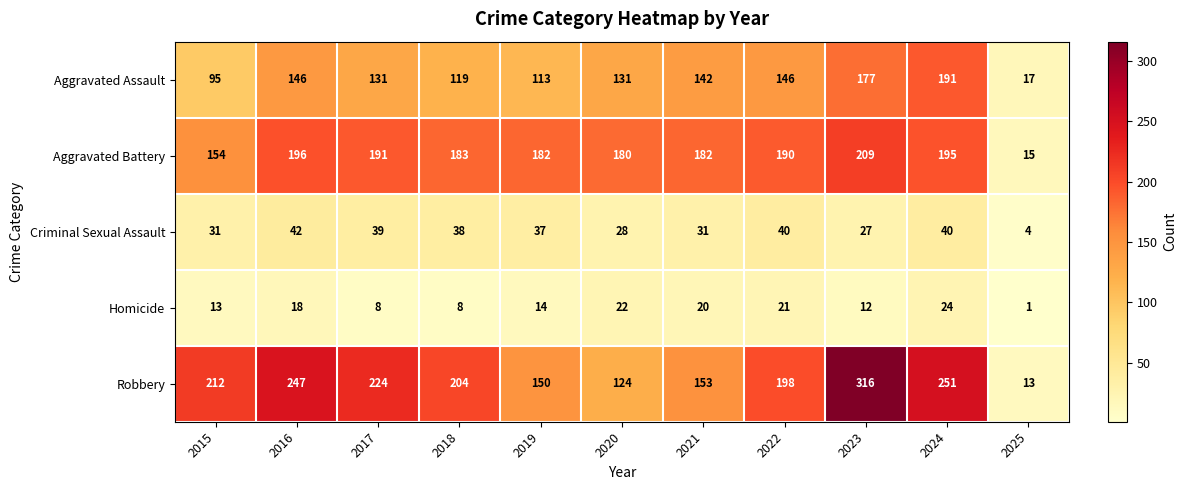

What value does the Homicide series have at 2018, to the nearest 5?

10